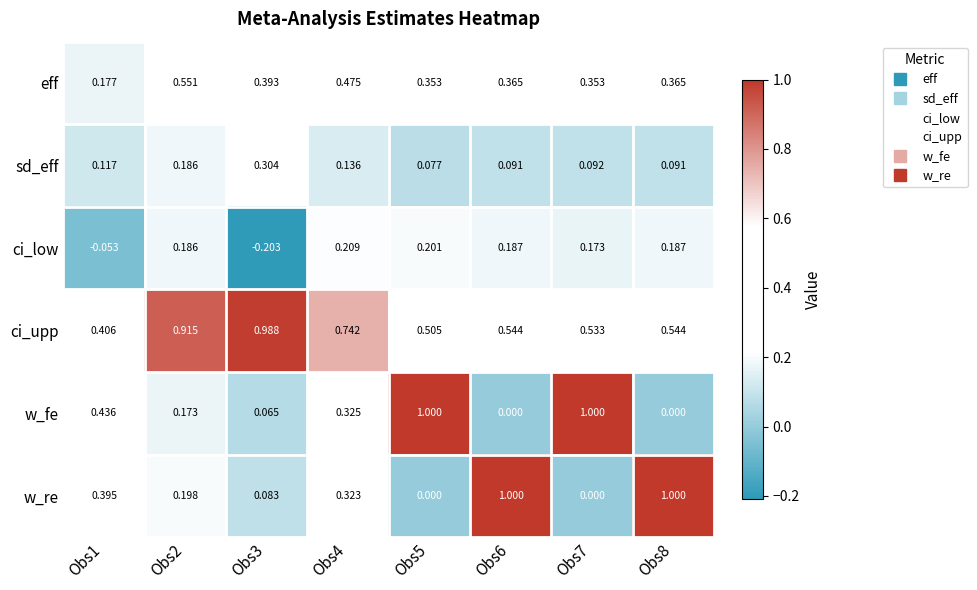

What is the total value across all series at Obs2?

2.2